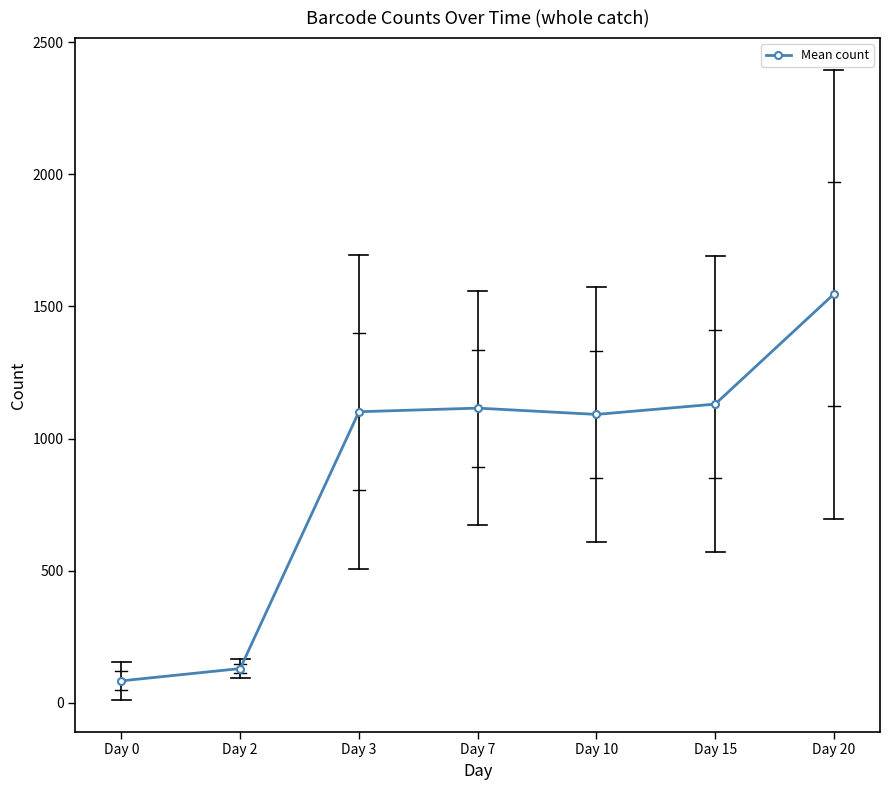

What is the ratio of the value at Day 0 to the value at Day 2?

0.6